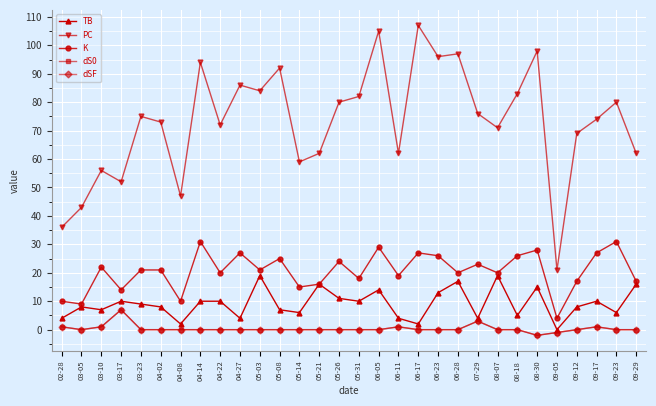

Which label corresponds to the smallest value in the chart?

08-30